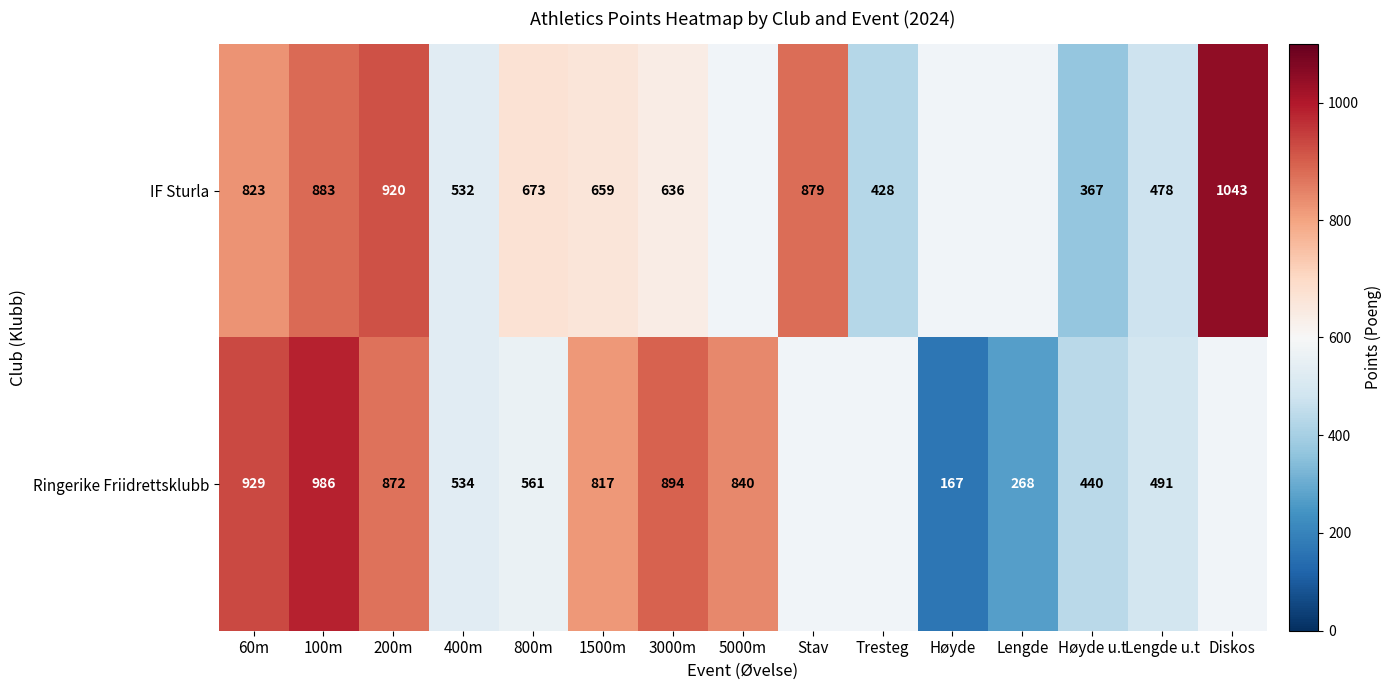

Which series changed the most between 100m and 400m?

Ringerike Friidrettsklubb